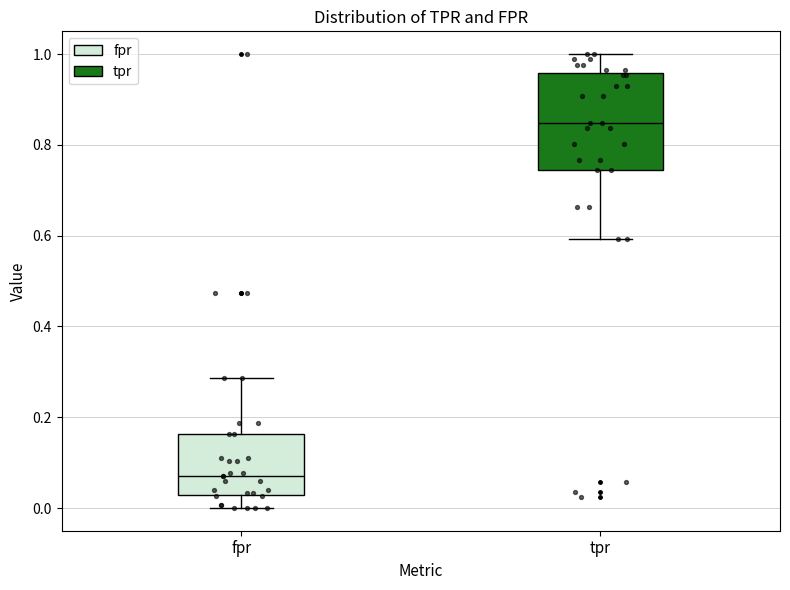

Where is the upper edge of the box for tpr on the y-axis? The values are not printed on the chart, so give them approximately, as read against the axis.

0.96